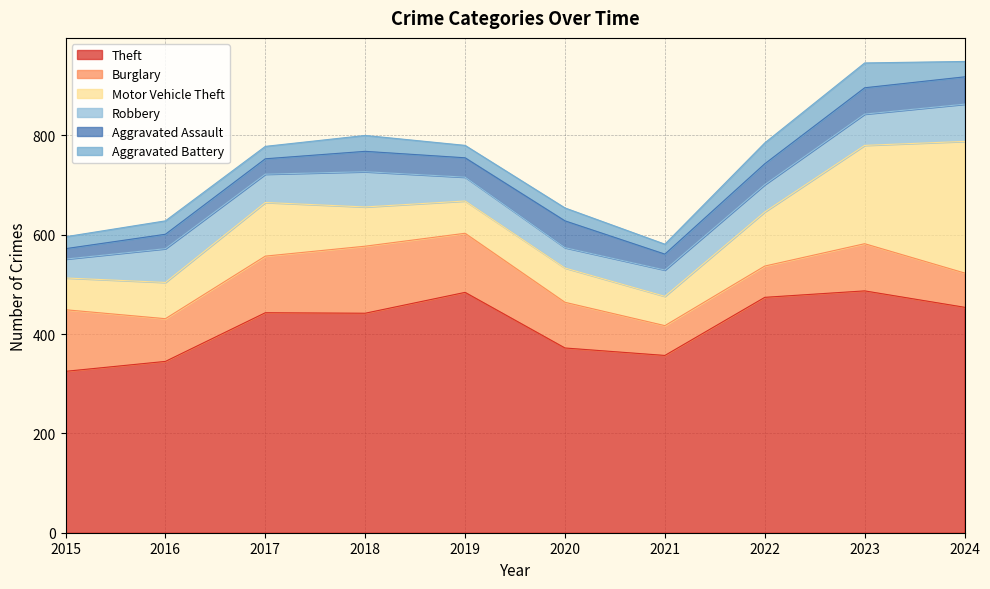

True or false: Aggravated Battery has a value of 25 at 2019.

True